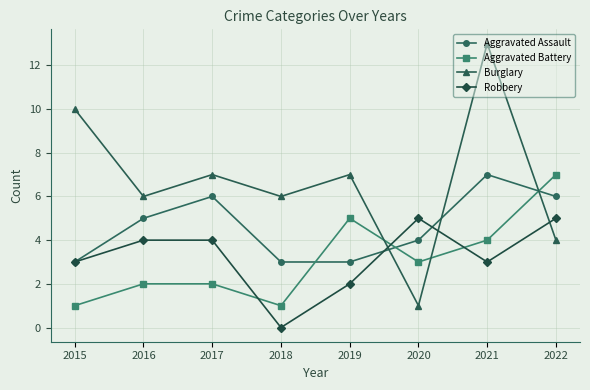

True or false: Aggravated Assault has more than 0 points higher than both neighbors.

True